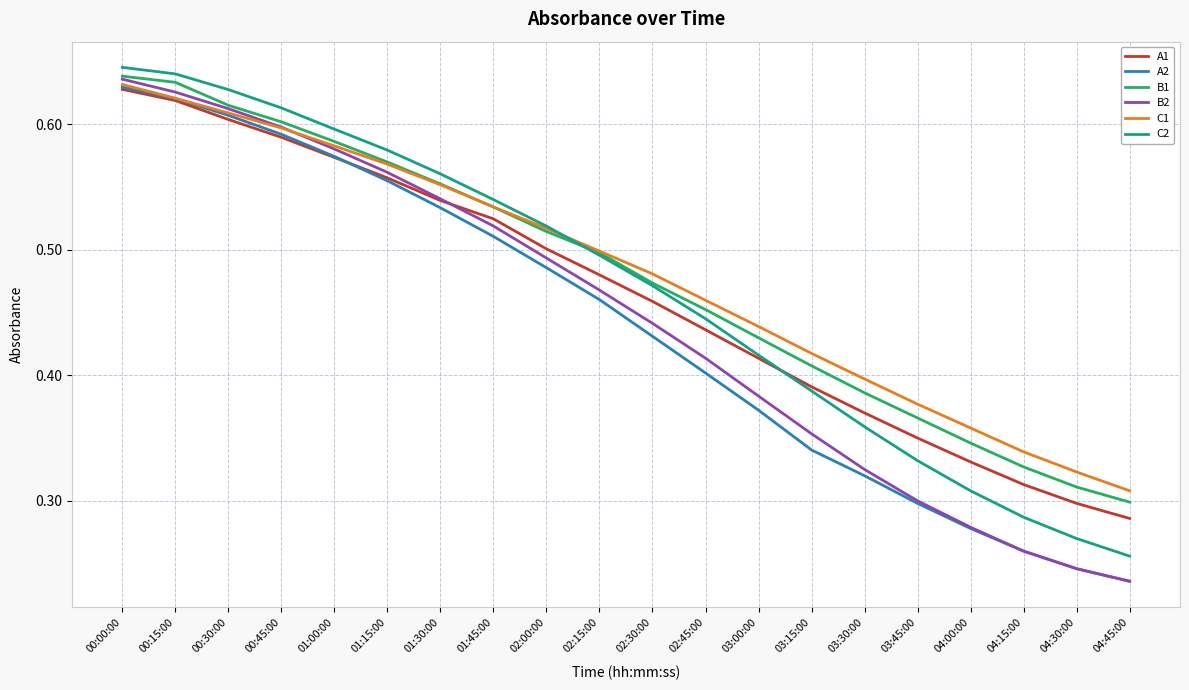

What position from the left is 00:30:00?

3